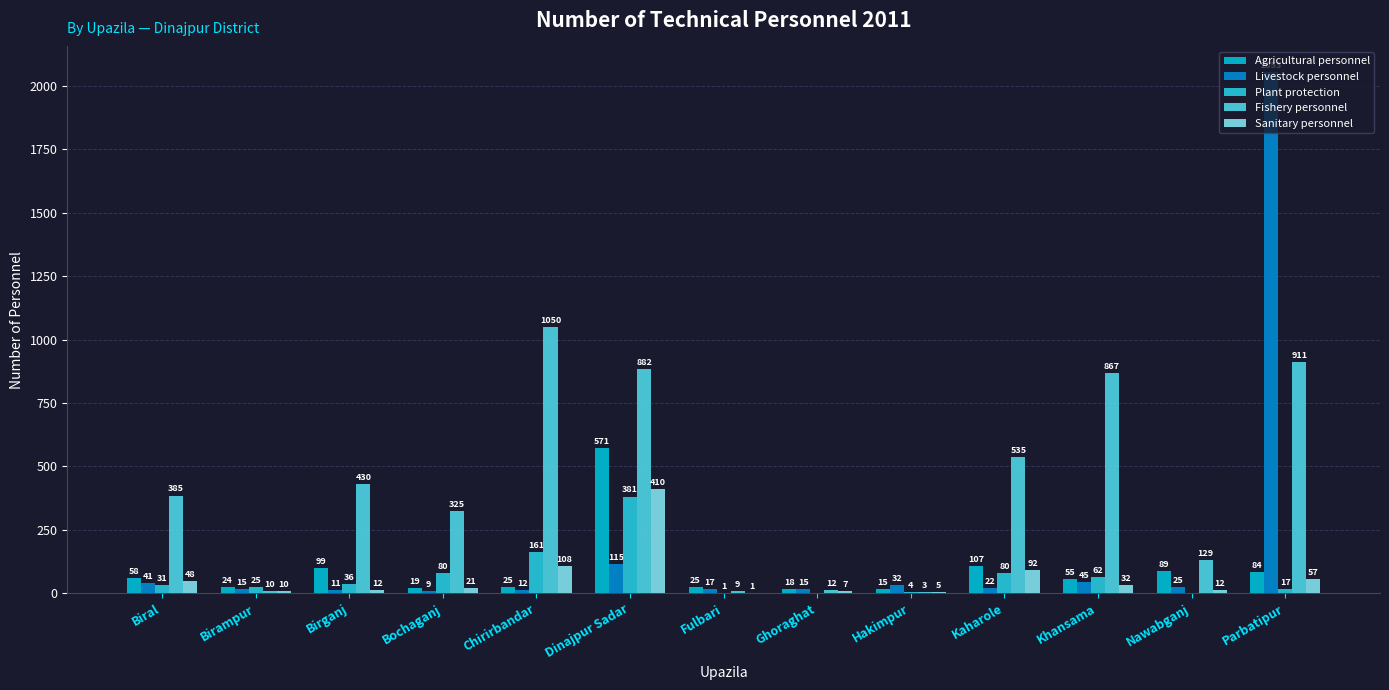

Between Bochaganj and Chirirbandar, which series saw the biggest shift?

Fishery personnel